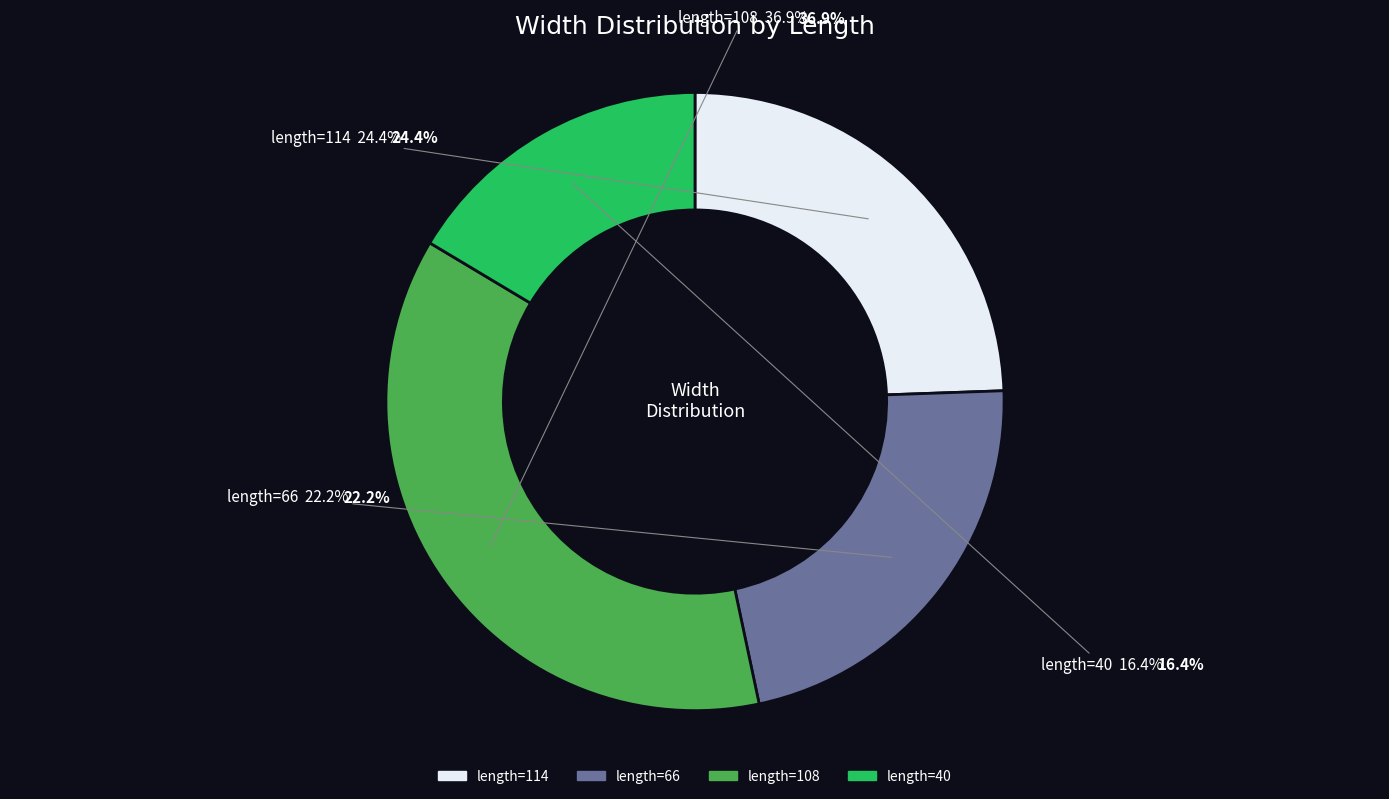

Which has a higher value, 66 or 114?

114